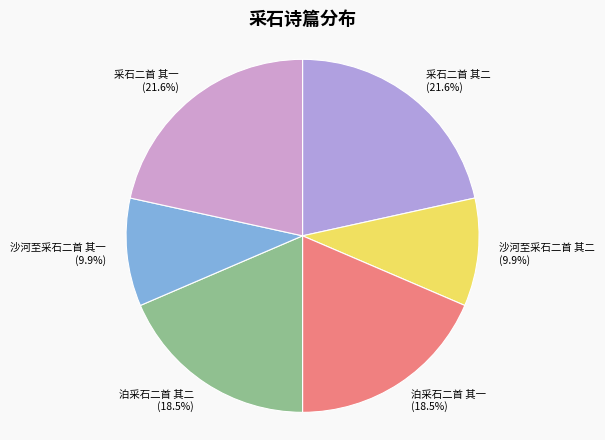

To the nearest percent, what is the difference between the largest and smallest slice percentages?

12%